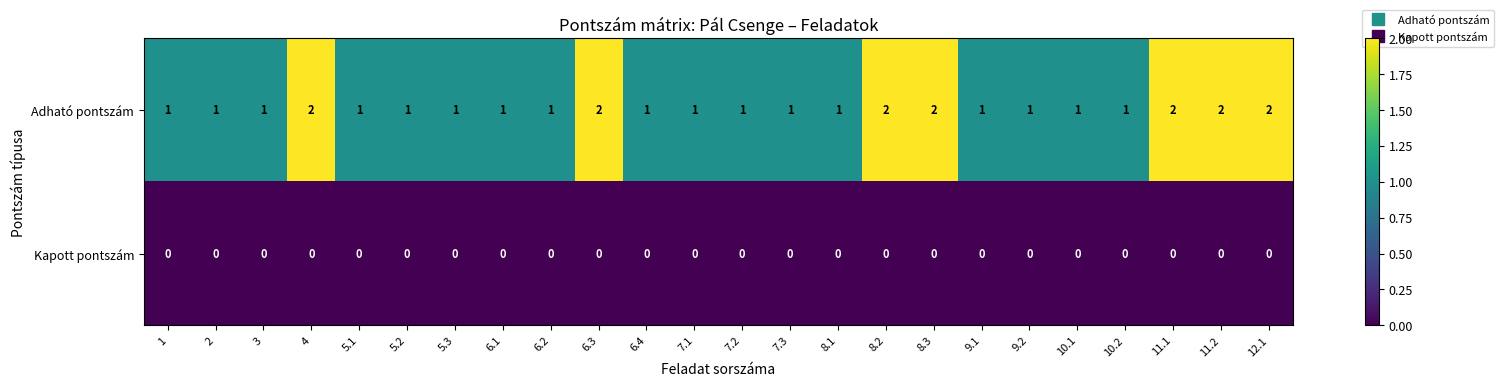

At 6.1, list the series in order from largest to smallest.

Adható pontszám, Kapott pontszám